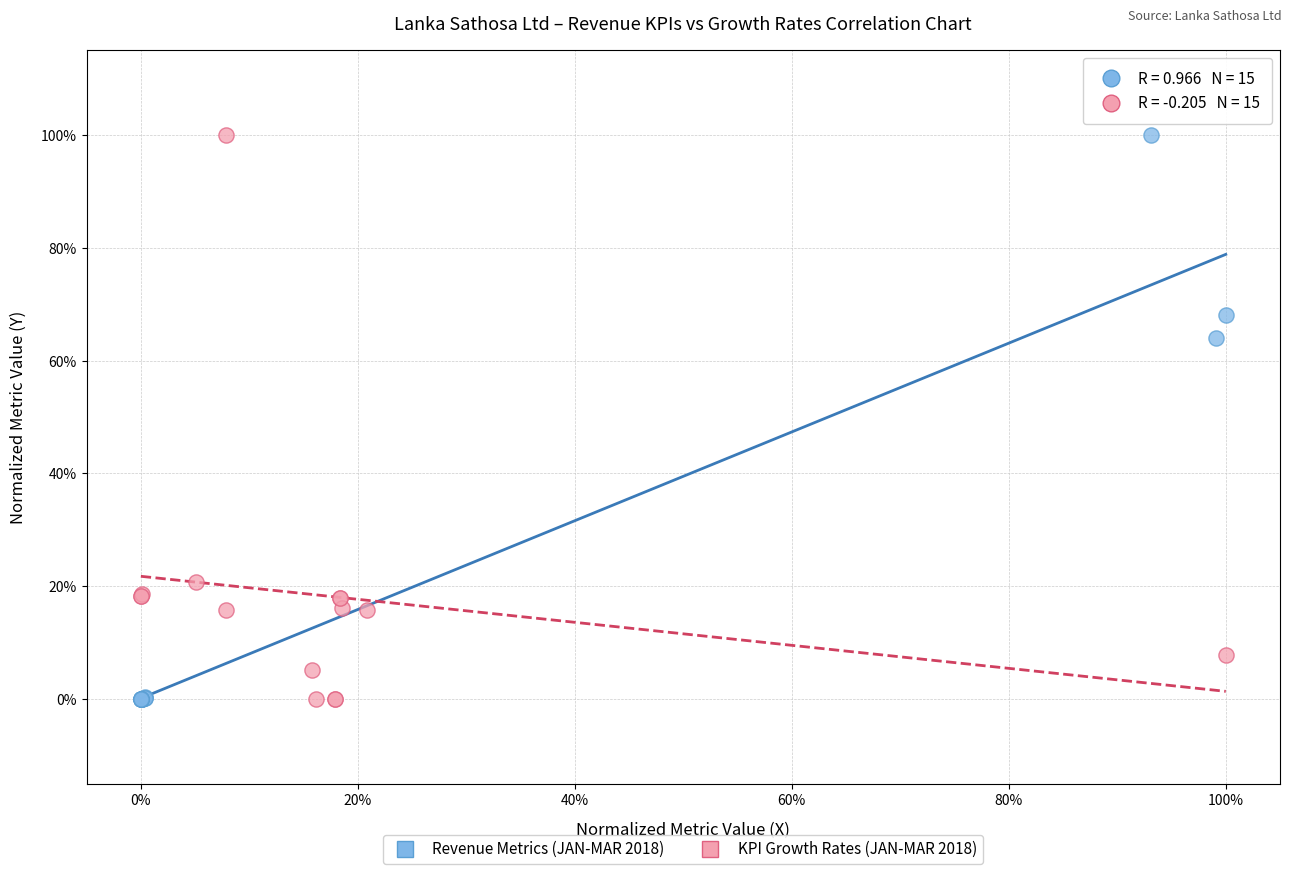

What are all the series names shown in the legend?

Revenue Metrics (JAN-MAR 2018), KPI Growth Rates (JAN-MAR 2018)